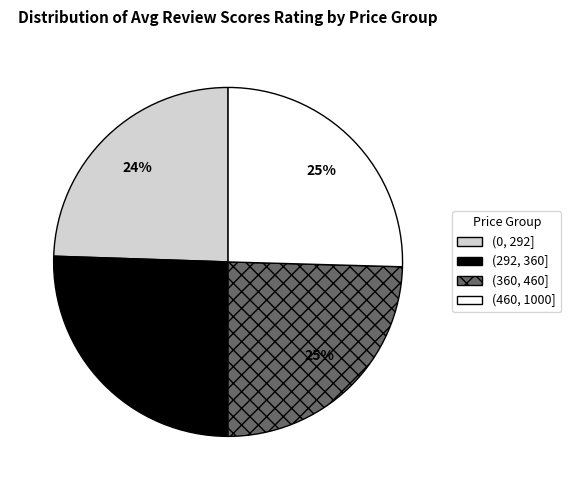

How many segments does this pie chart have?

4